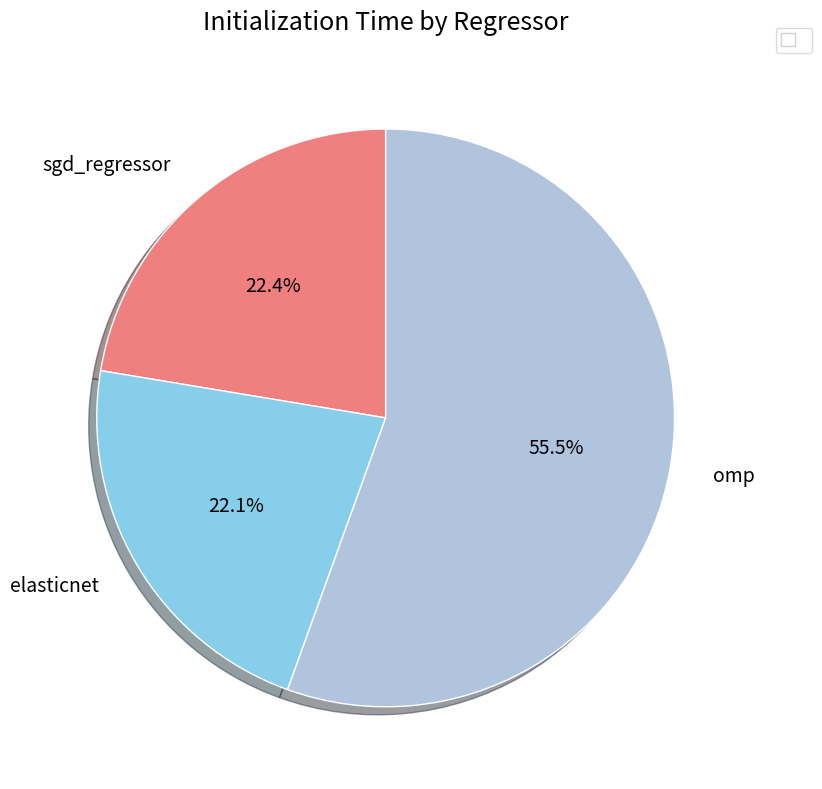

Is there any slice that represents more than half of the pie?

Yes